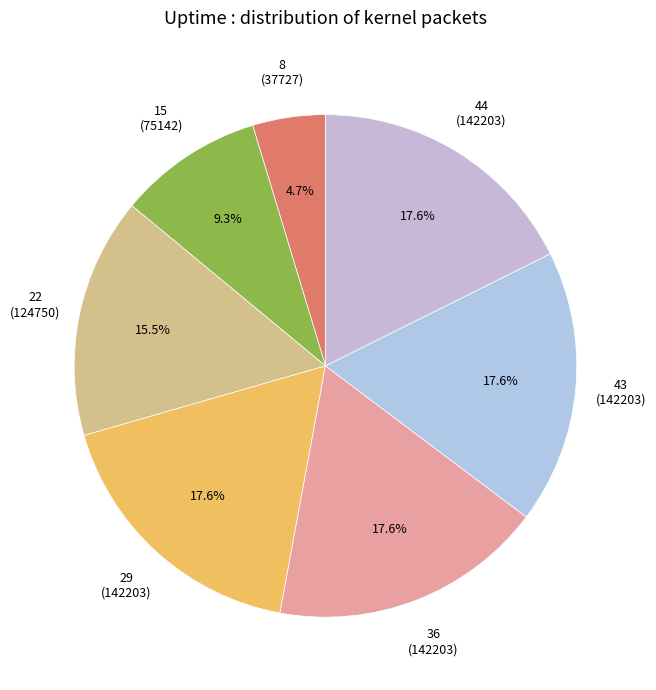

Does 36 account for over 50% of the chart?

No